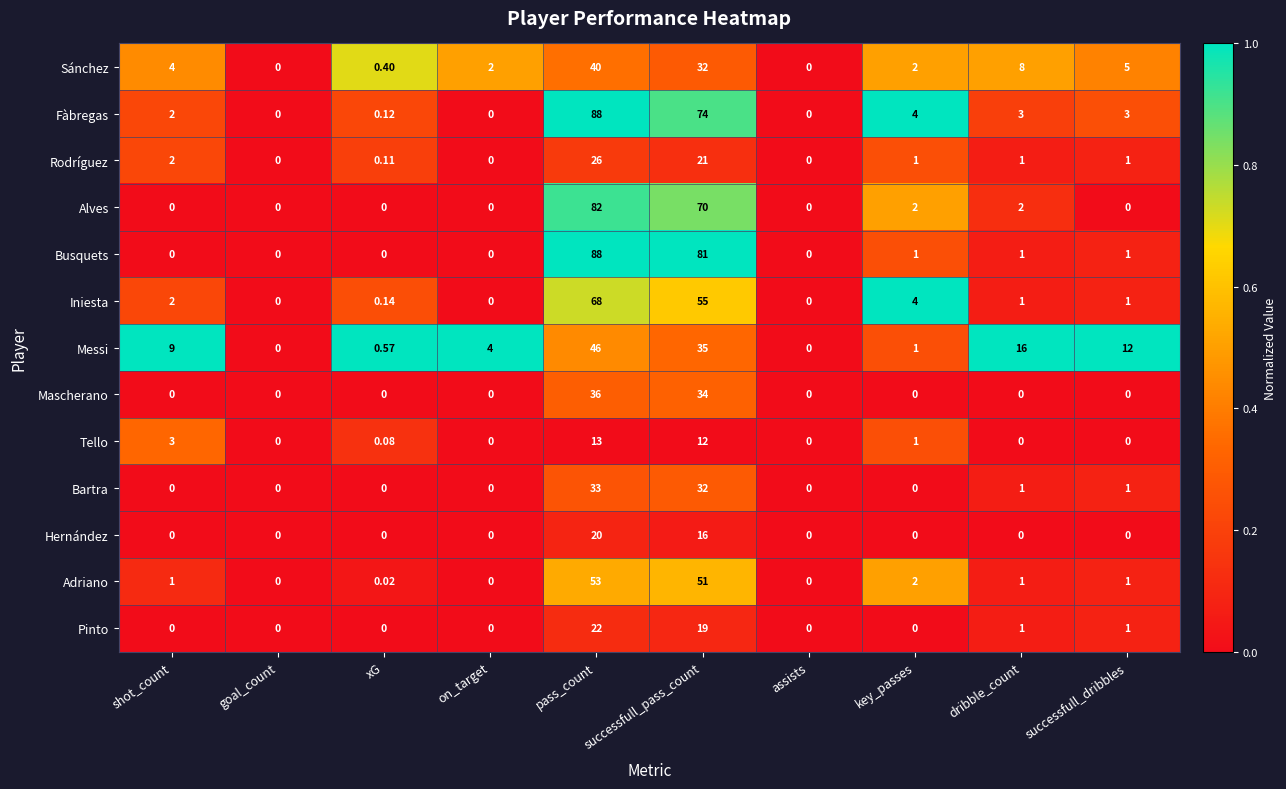

Where is Adriano nearest to the value 26?

key_passes